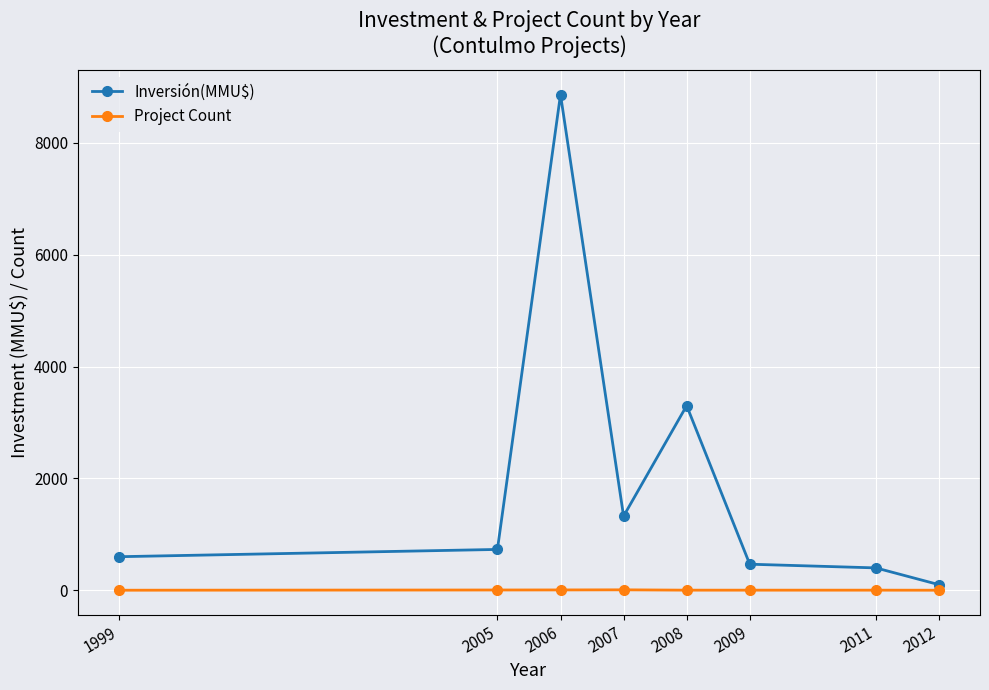

Rank the series by their average value, from highest to lowest.

Inversión(MMU$), Project Count